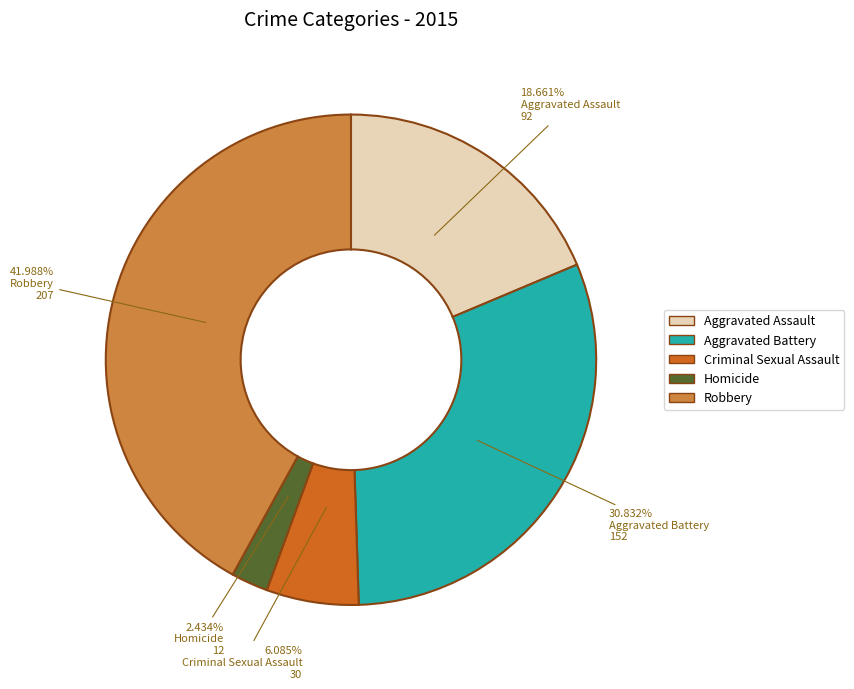

Count the number of slices in the pie.

5